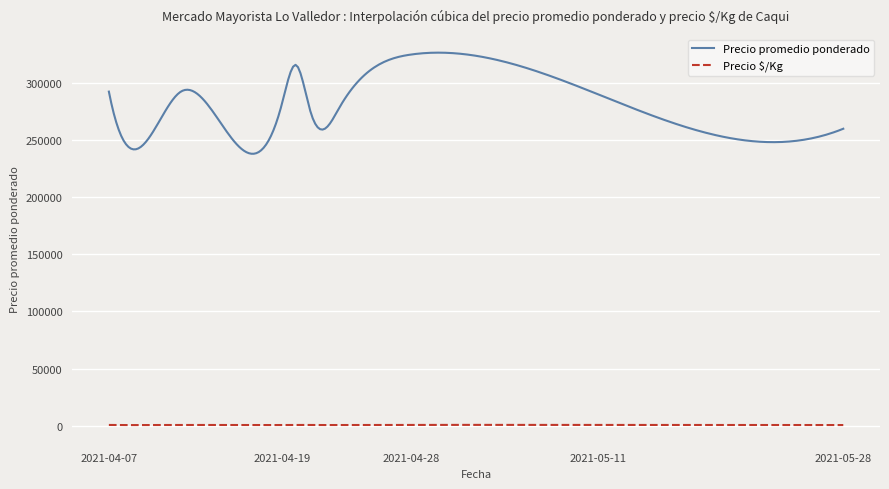

True or false: Precio $/Kg and Precio promedio ponderado cross at least once.

False